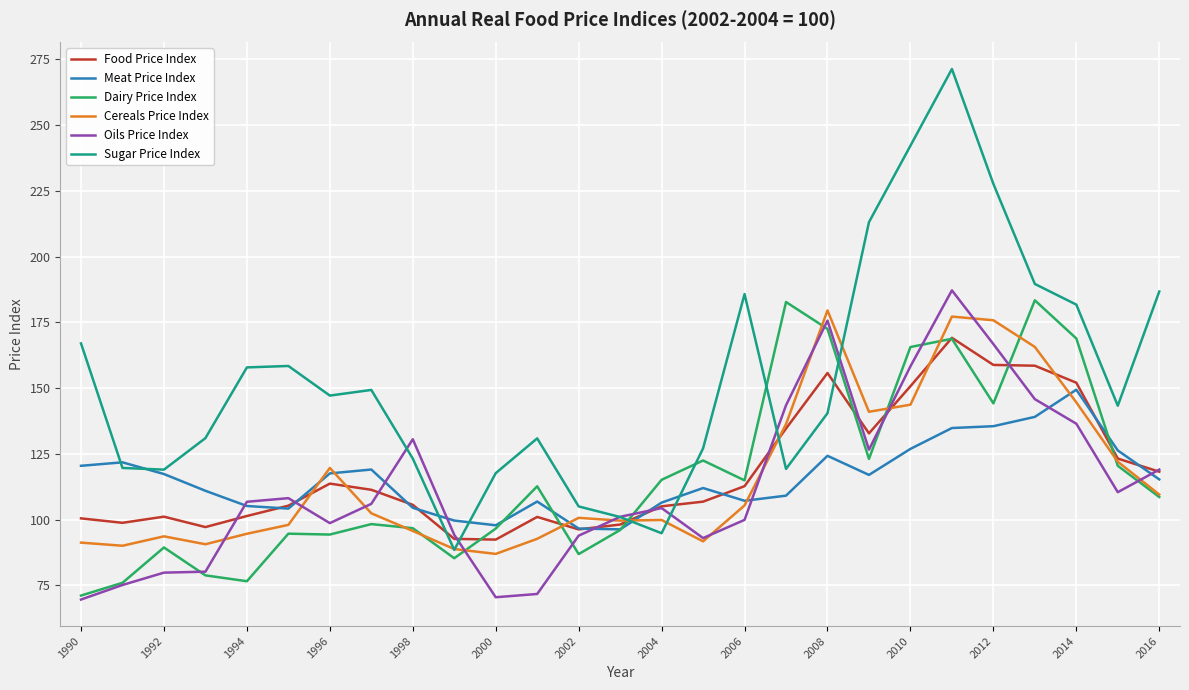

Which series has the largest range (max minus min)?

Sugar Price Index